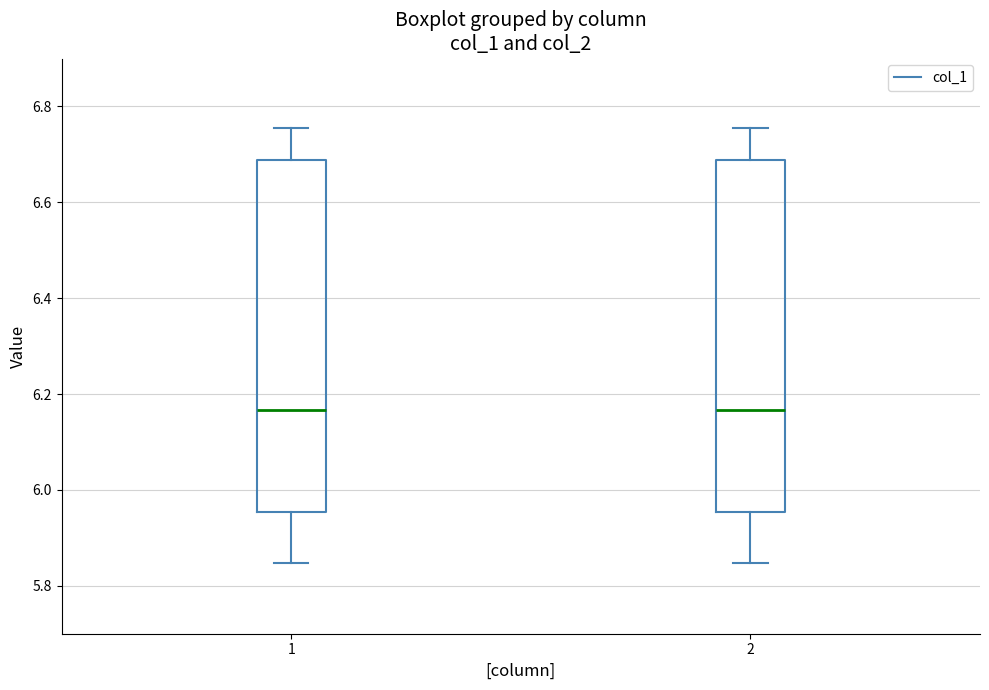

Reading left to right, read every box against the y-axis: the position of its median line, the range the box covers, and the ends of its whiskers. The values are not printed on the chart, so give them approximately, as read against the axis.

1: median 6.16, box 5.96 to 6.68, whiskers 5.84 to 6.76
2: median 6.16, box 5.96 to 6.68, whiskers 5.84 to 6.76